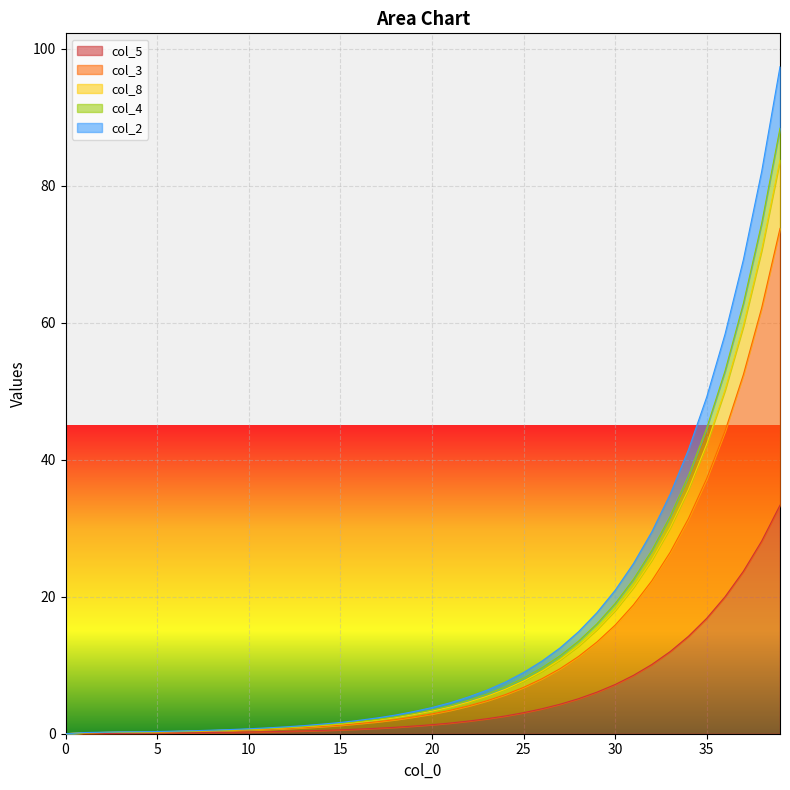

What is the difference between the highest and lowest values at 14?

0.9